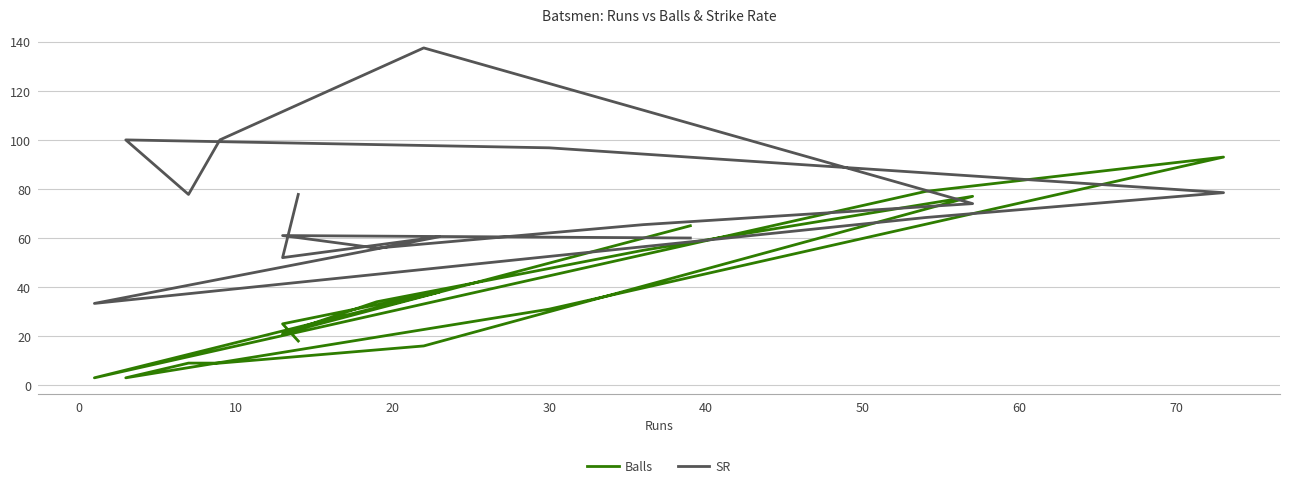

Reading left to right, list all the values displayed in this chart.

Balls: 65.0	21.0	34.0	55.0	77.0	16.0	9.0	9.0	3.0	31.0	93.0	79.0	3.0	38.0	25.0	18.0
SR: 60.0	61.0	55.9	65.5	74.0	137.5	100.0	77.8	100.0	96.8	78.5	68.3	33.3	60.5	52.0	77.8